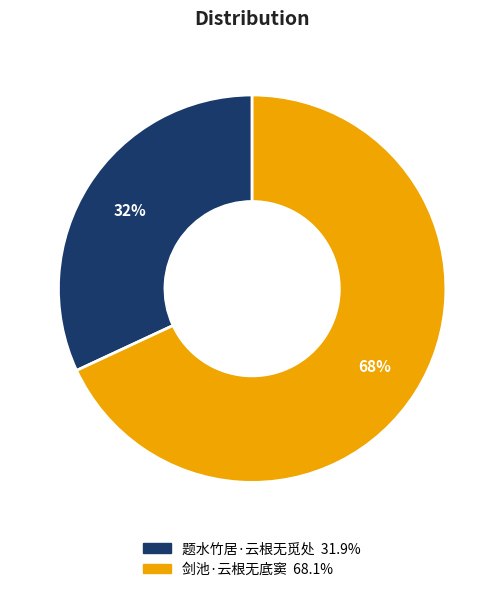

Between 剑池·云根无底窦 and 题水竹居·云根无觅处, which is larger?

剑池·云根无底窦